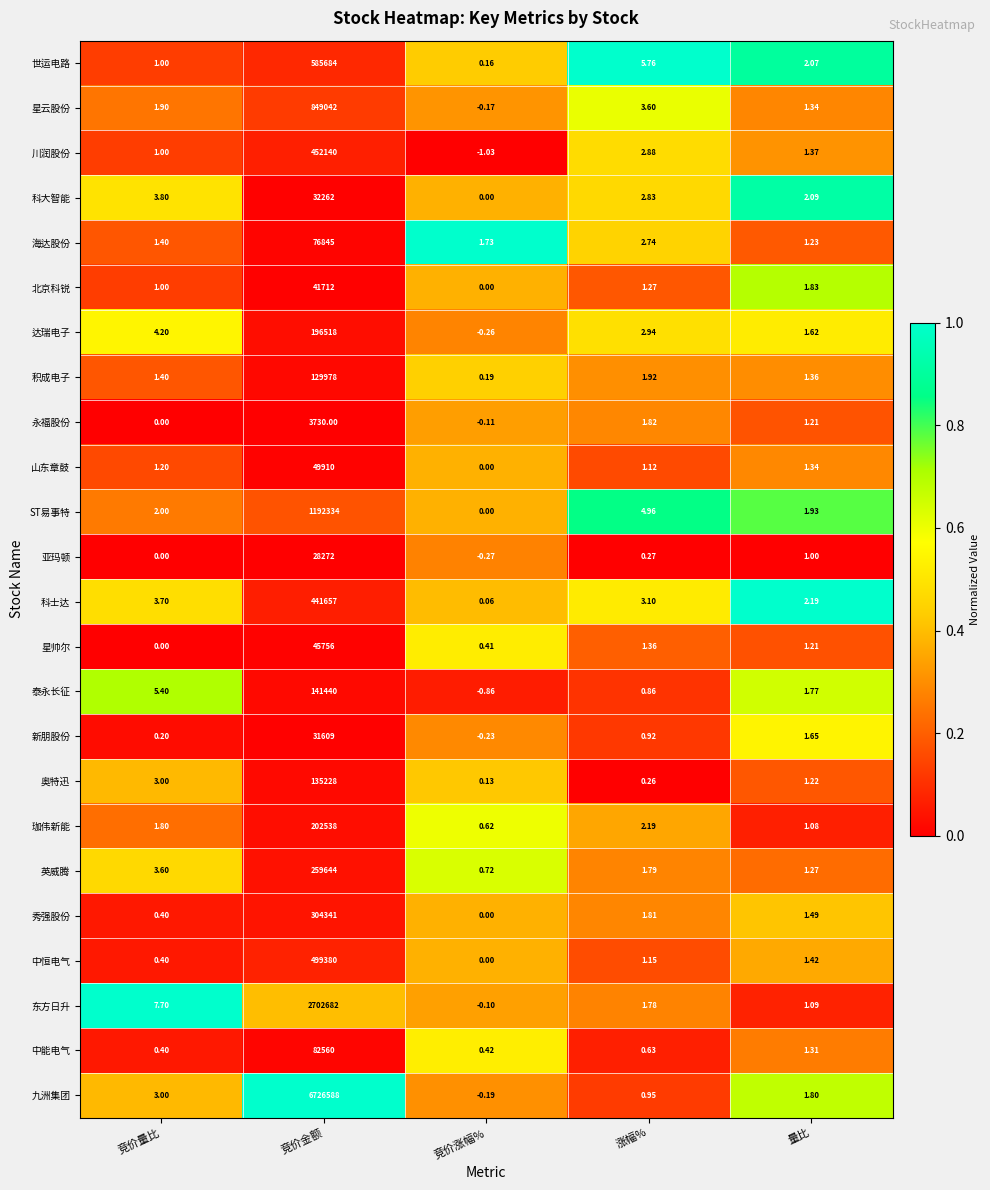

Which series has the largest total across all categories?

九洲集团